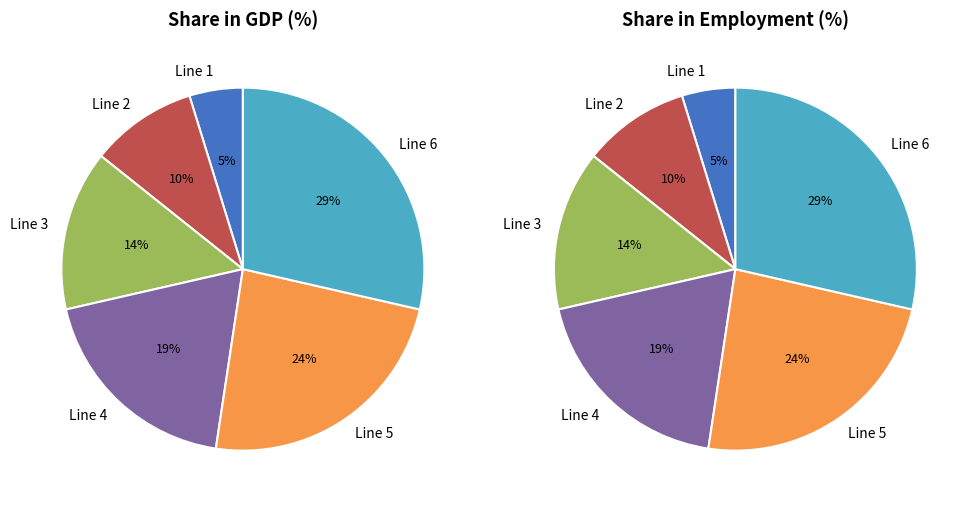

Which category has the smallest portion of the pie?

Line 1